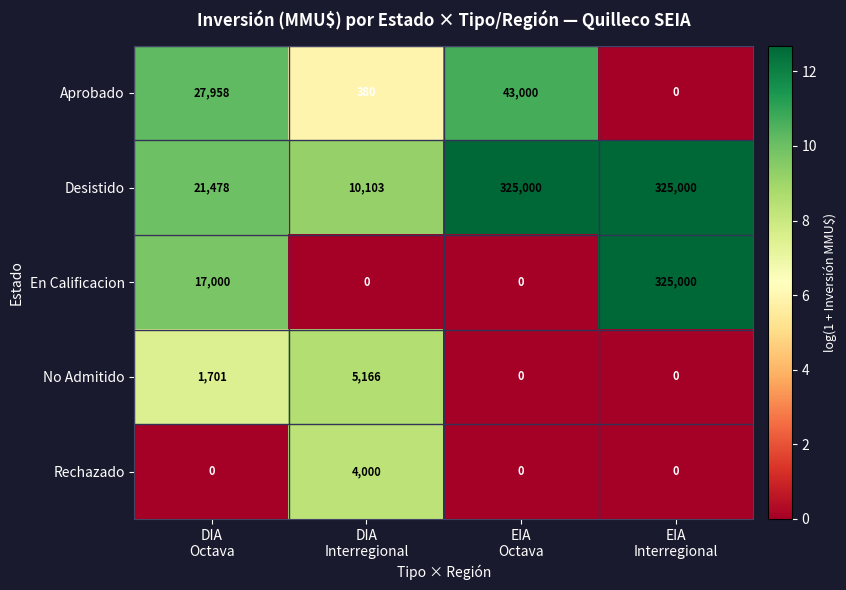

What is the difference between the maximum and minimum values in the Aprobado series?

43000